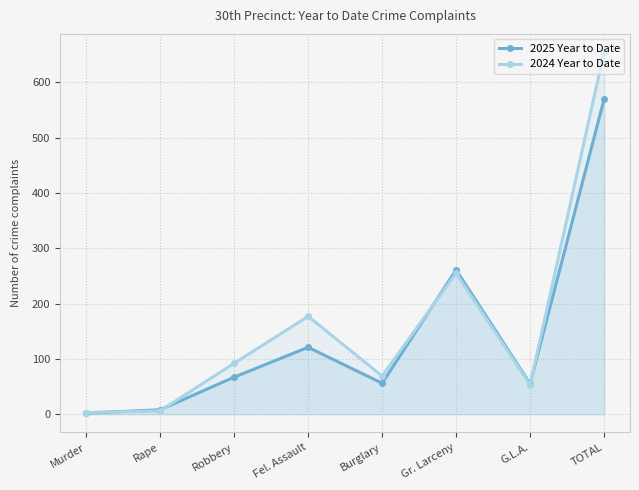

How many lines are shown in the chart?

2